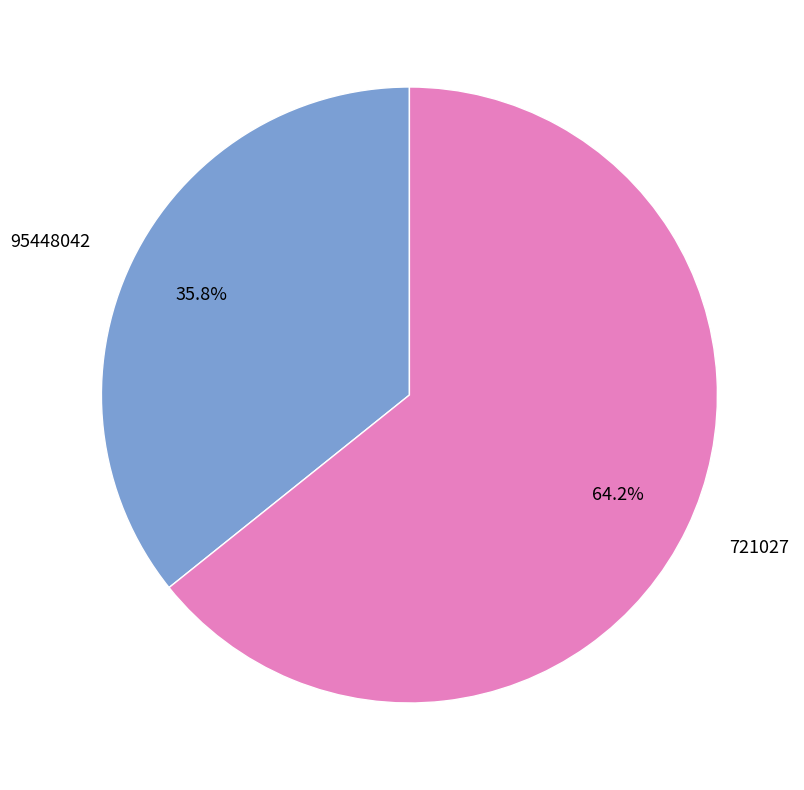

Rank the categories by value from highest to lowest.

721027, 95448042